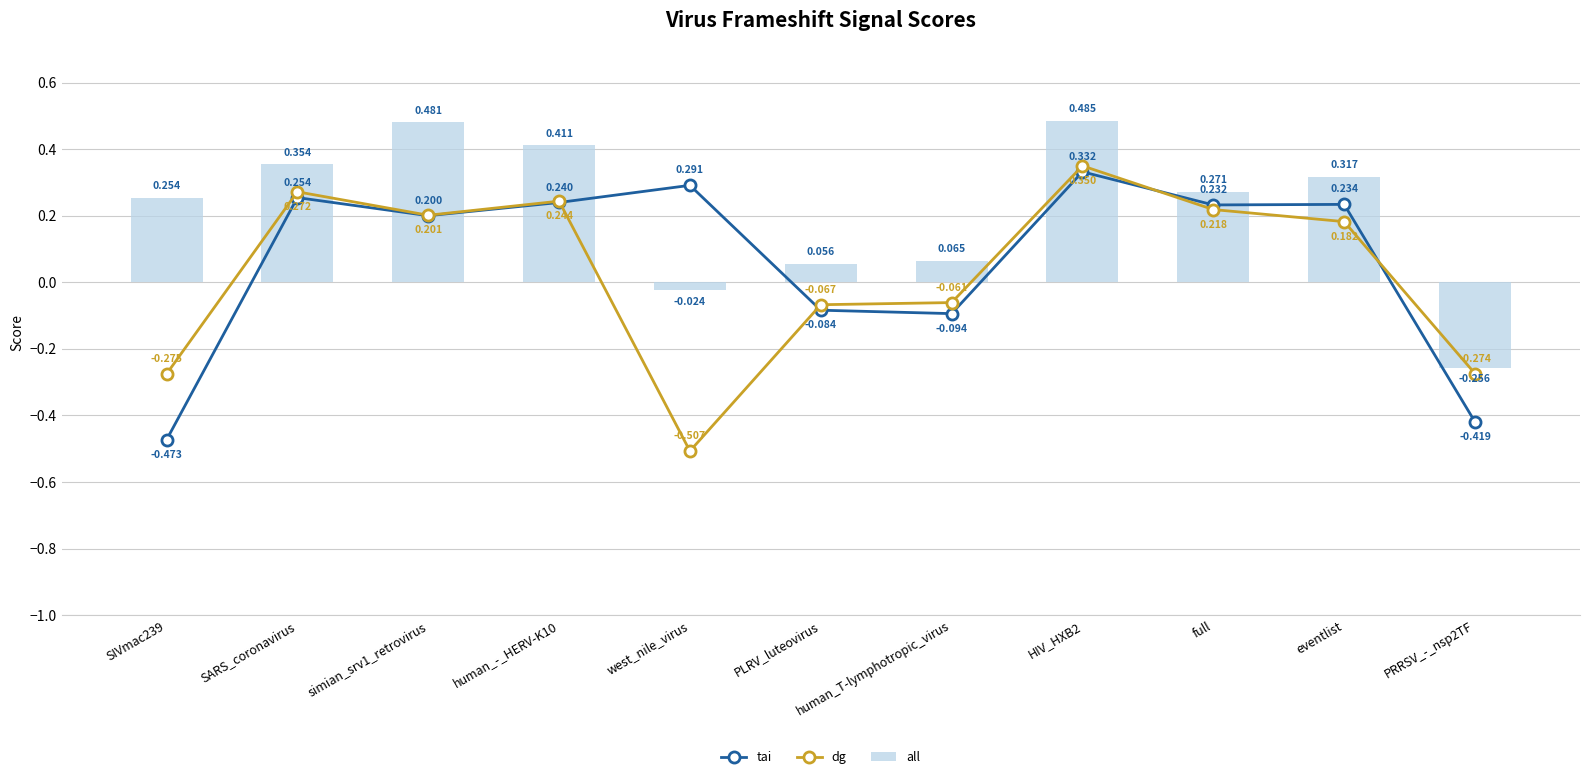

Which series changed the most between human_-_HERV-K10 and HIV_HXB2?

dg